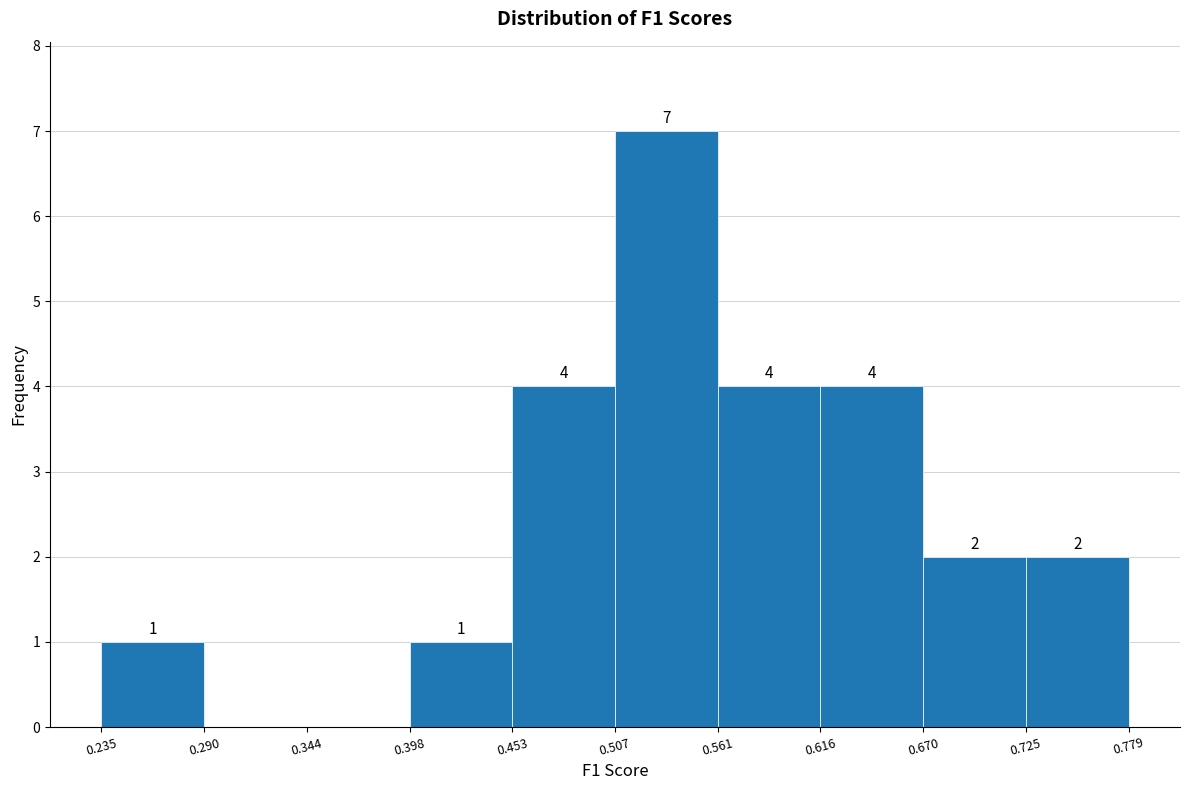

Over which range of the x-axis is the bar tallest?

0.507 to 0.561